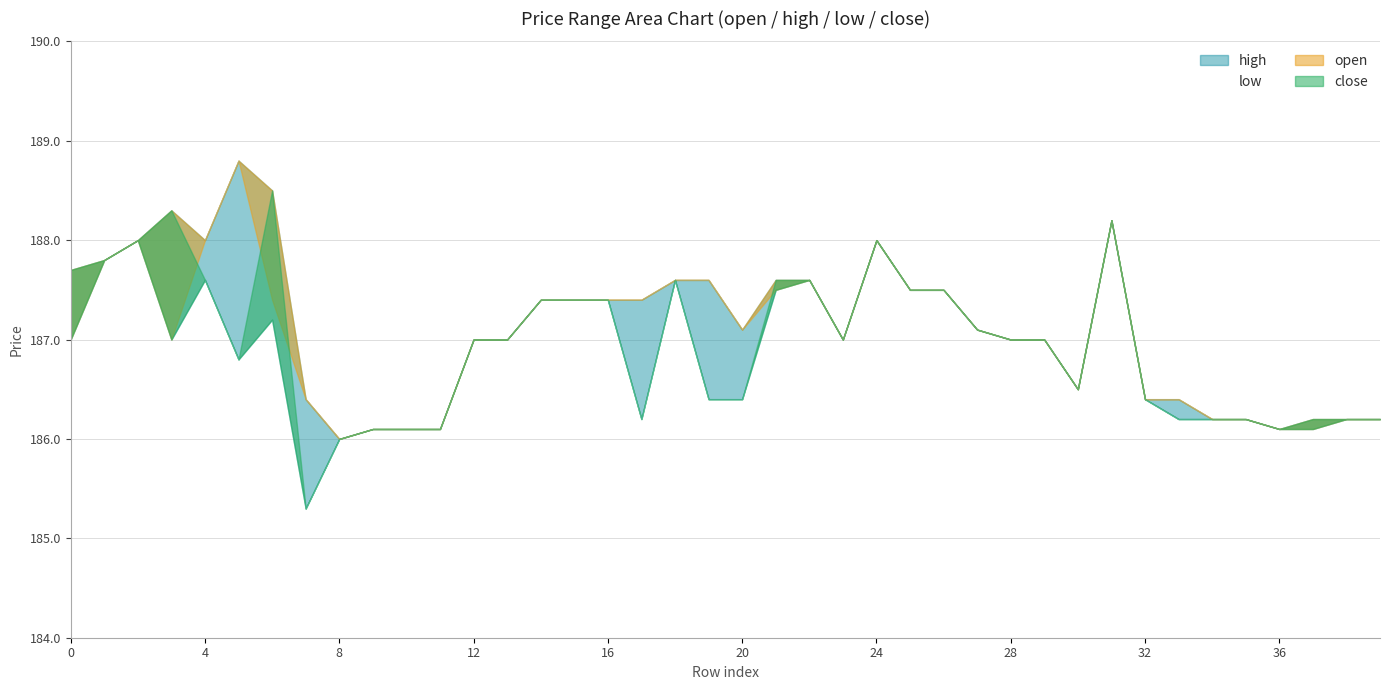

Which series changed the most between 33 and 35?

open